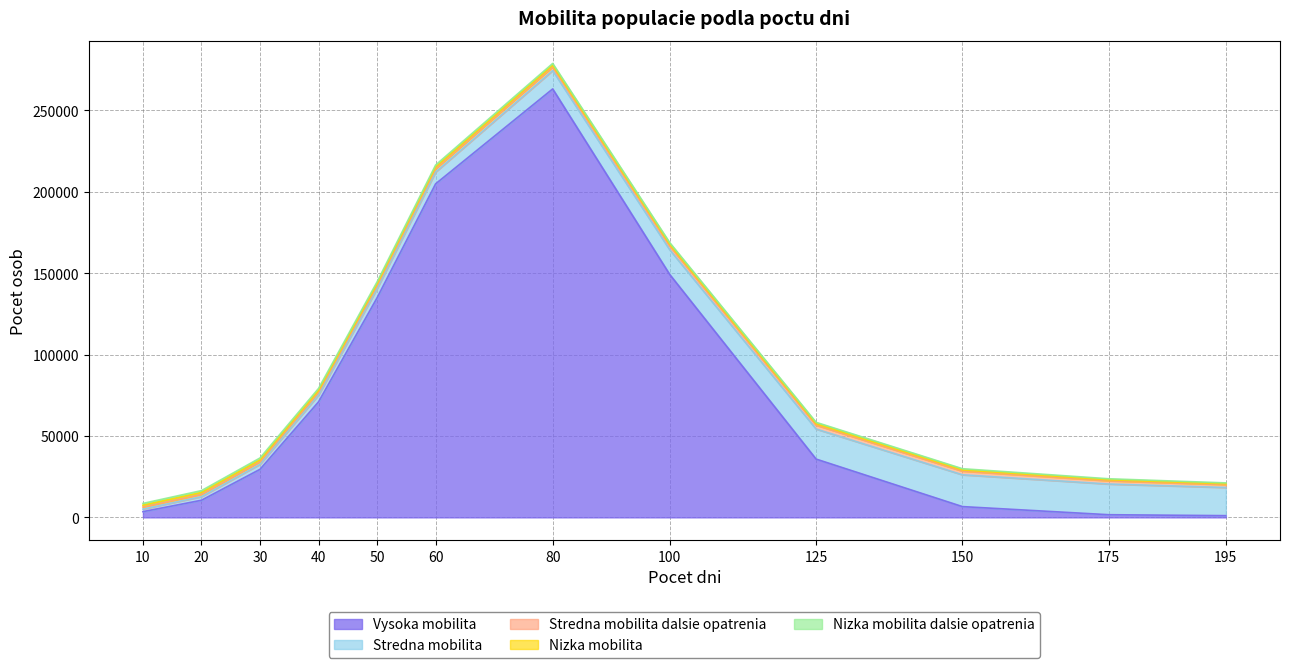

How many categories are shown in the chart?

12